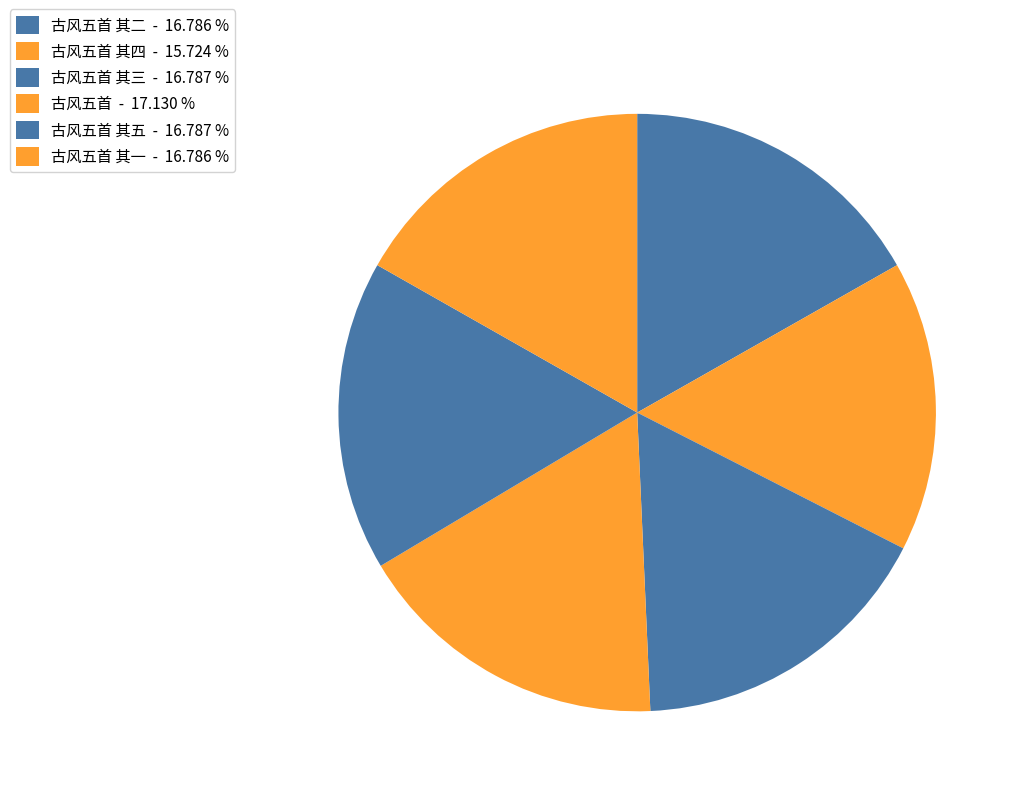

Which category has the biggest portion of the pie?

古风五首